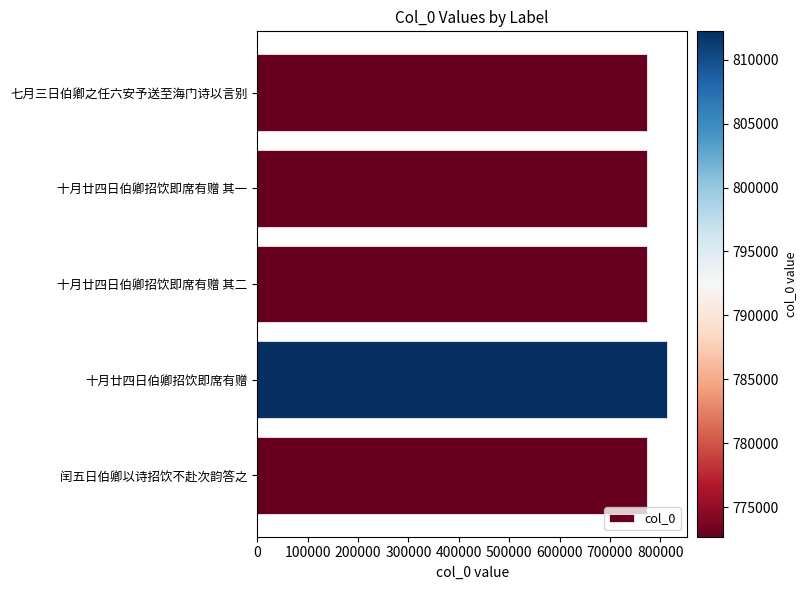

What is the difference between the second highest and minimum values?

71